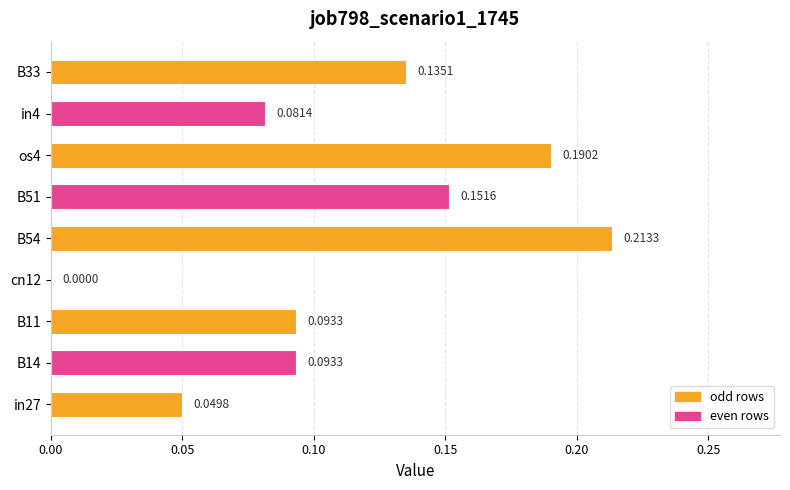

What is the sum of the values at in27 and B54?

0.3